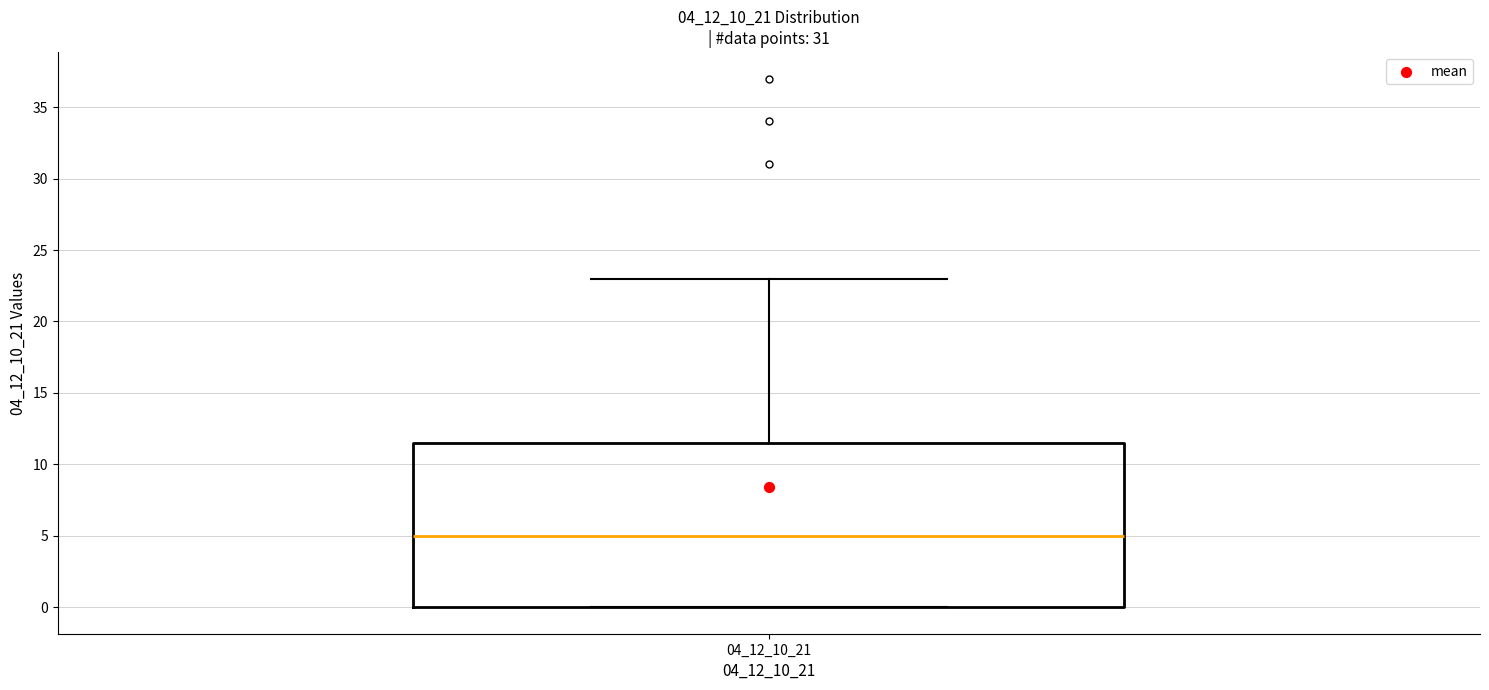

Where does the median line of the box at x = 04_12_10_21 sit on the y-axis? The values are not printed on the chart, so give them approximately, as read against the axis.

5.0